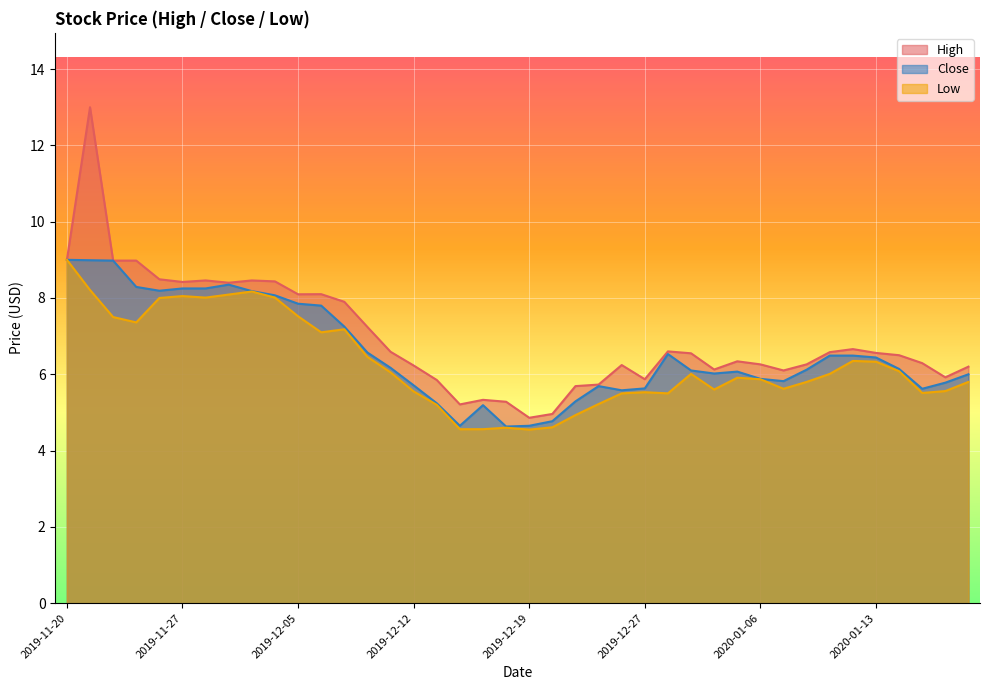

What value does the High series have at 2019-12-06?

8.1